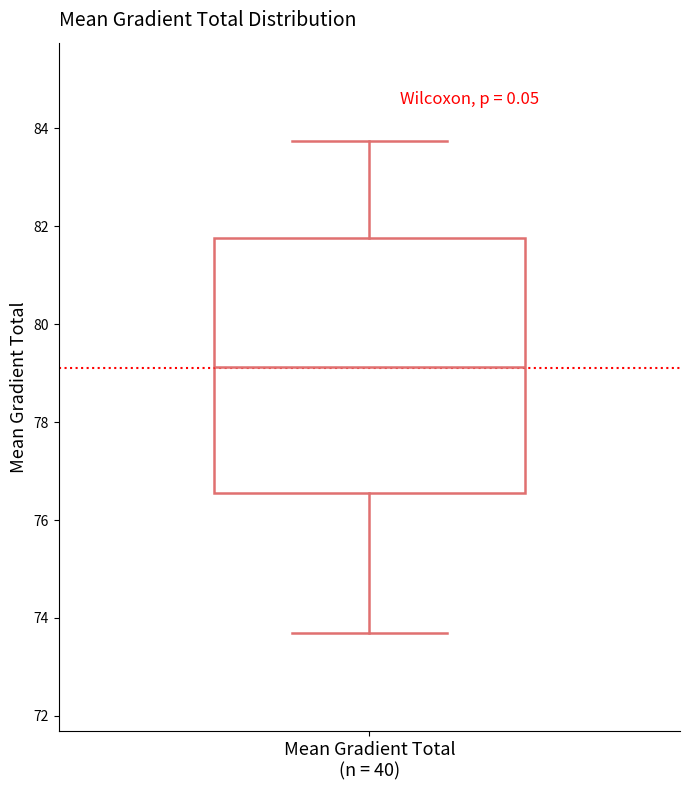

Where does the lower whisker of the box for Mean Gradient Total (n = 40) end on the y-axis? The values are not printed on the chart, so give them approximately, as read against the axis.

73.6